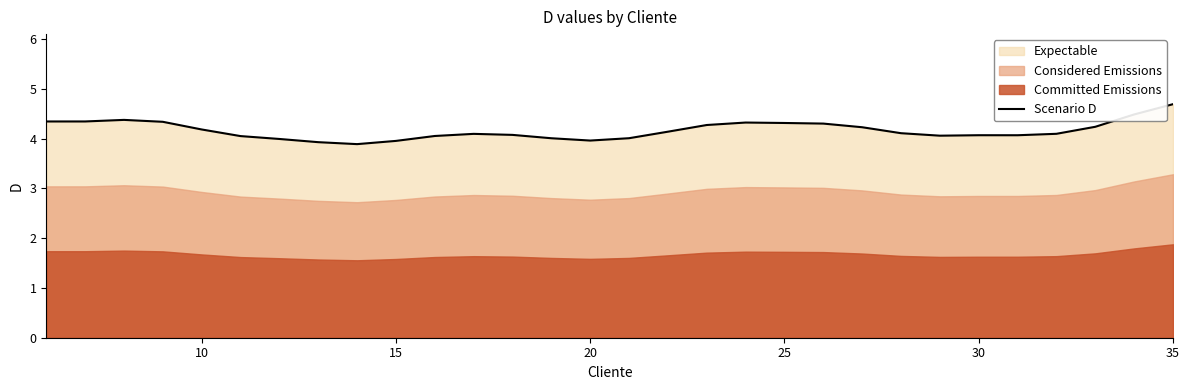

At which label does Scenario D reach its peak?

35